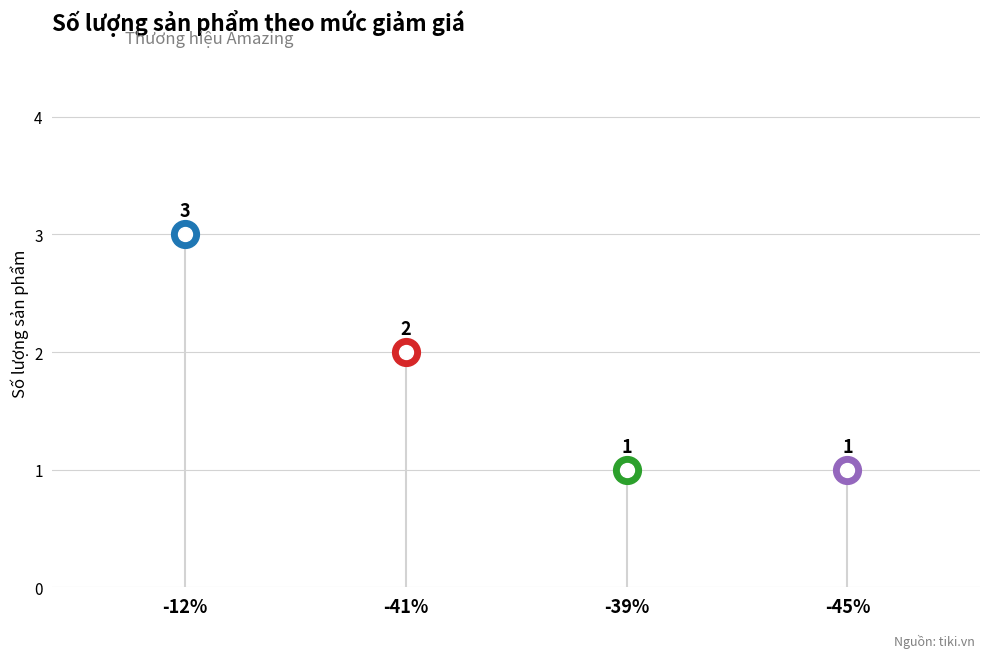

Which has a higher value, -12% or -41%?

-12%